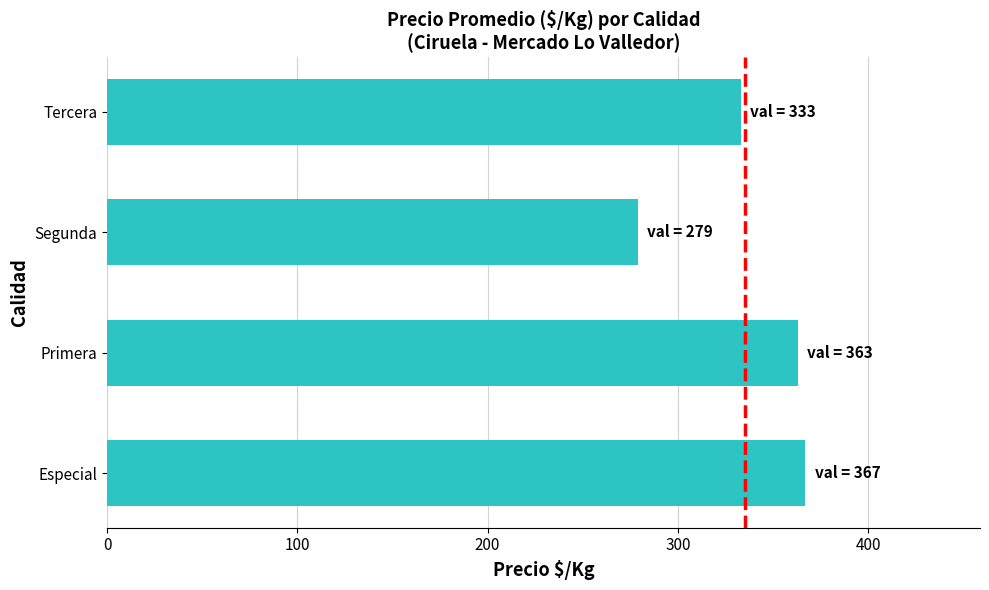

Between Primera and Segunda, which is larger?

Primera